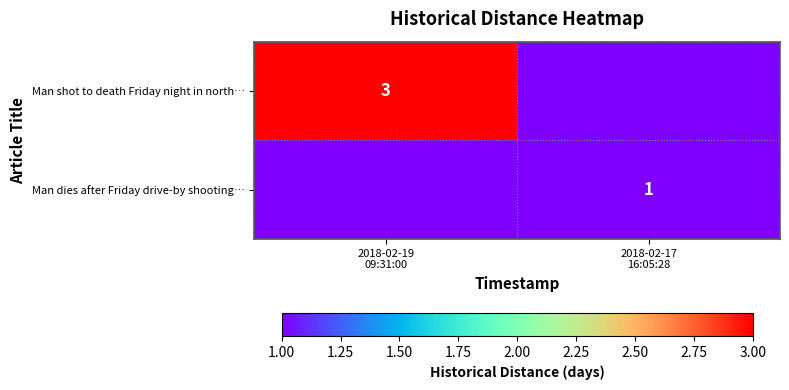

Between 2018-02-19 09:31:00 and 2018-02-17 16:05:28, which series saw the biggest shift?

Man shot to death Friday night in north…